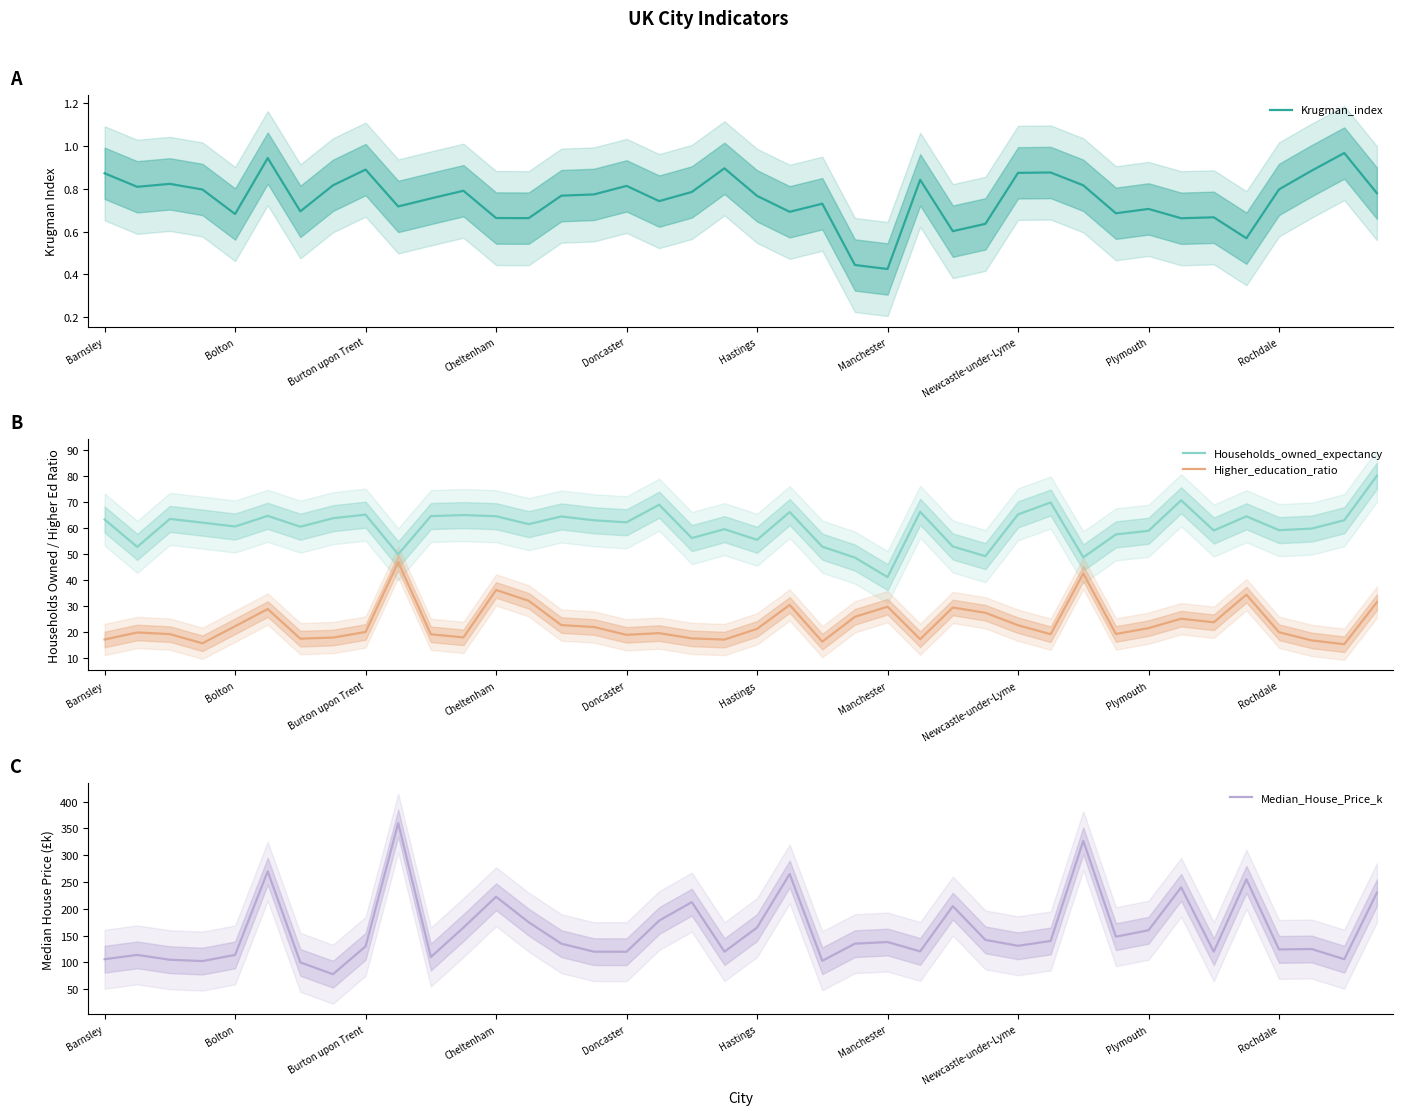

What is the minimum value for Households_owned_expectancy?

41.2